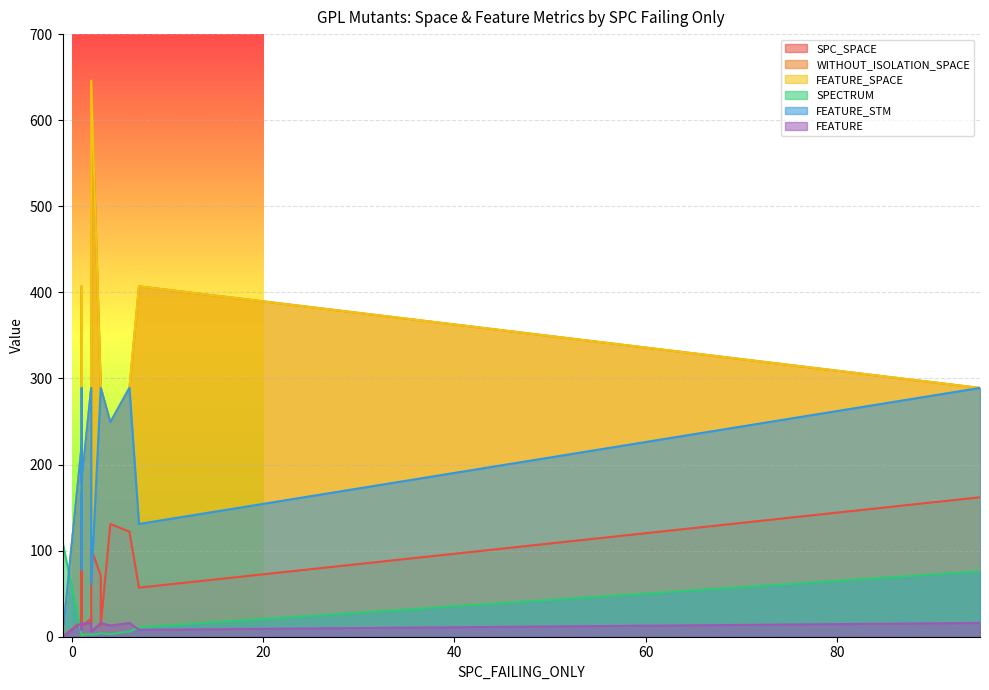

True or false: WITHOUT_ISOLATION_SPACE has a value of 132 at 1.

False